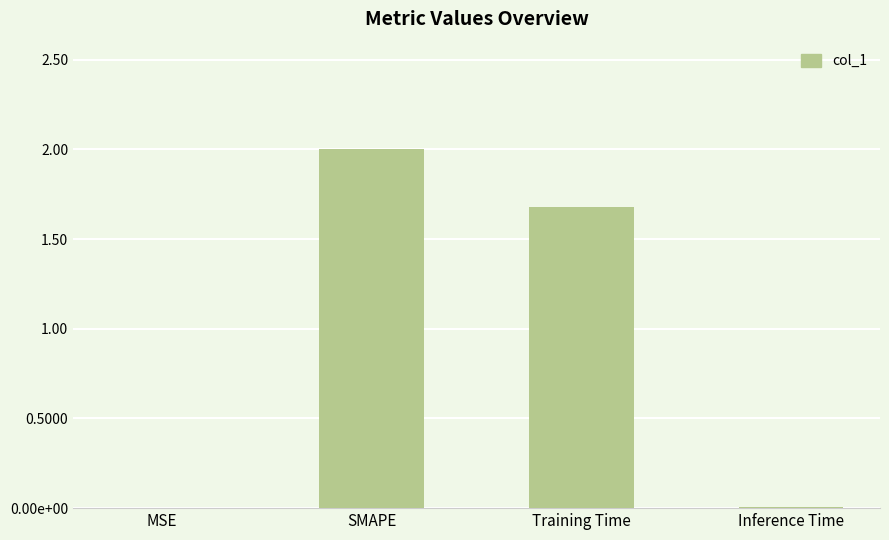

What is the label of the 4th bar from the left?

Inference Time